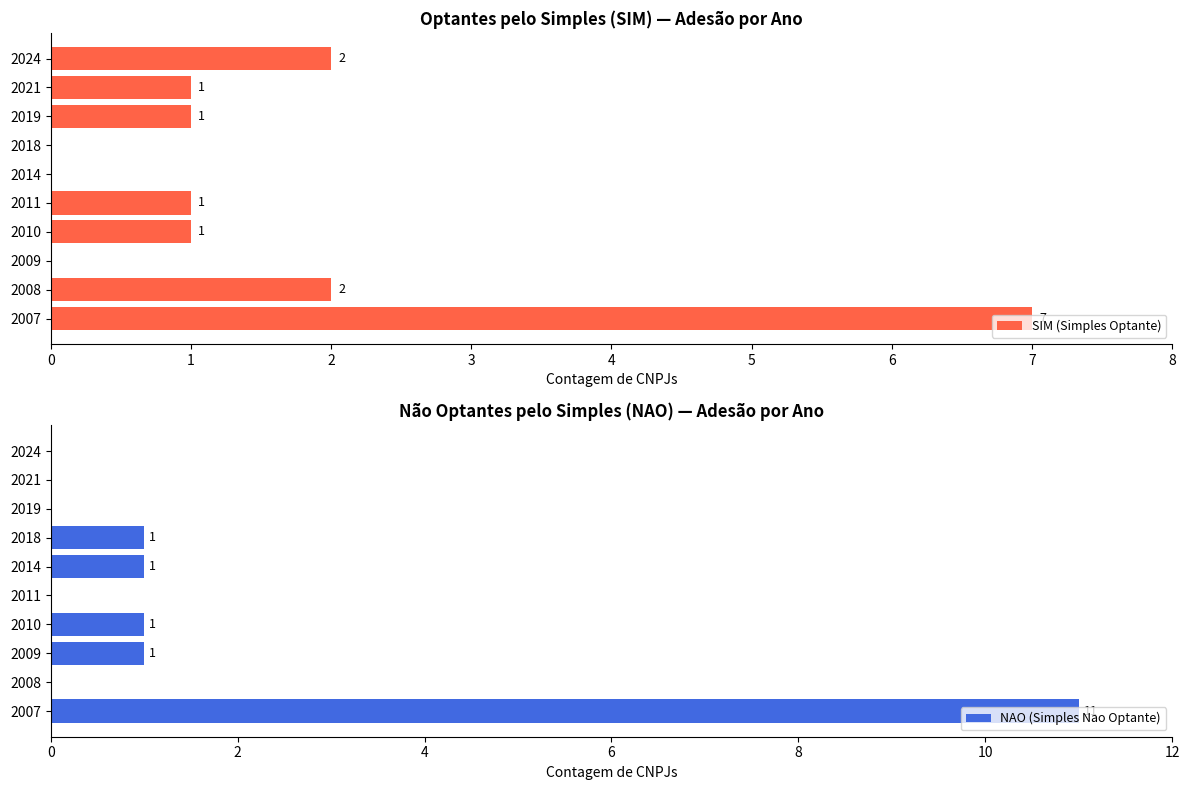

Which series has the largest total across all categories?

SIM (Simples Optante)